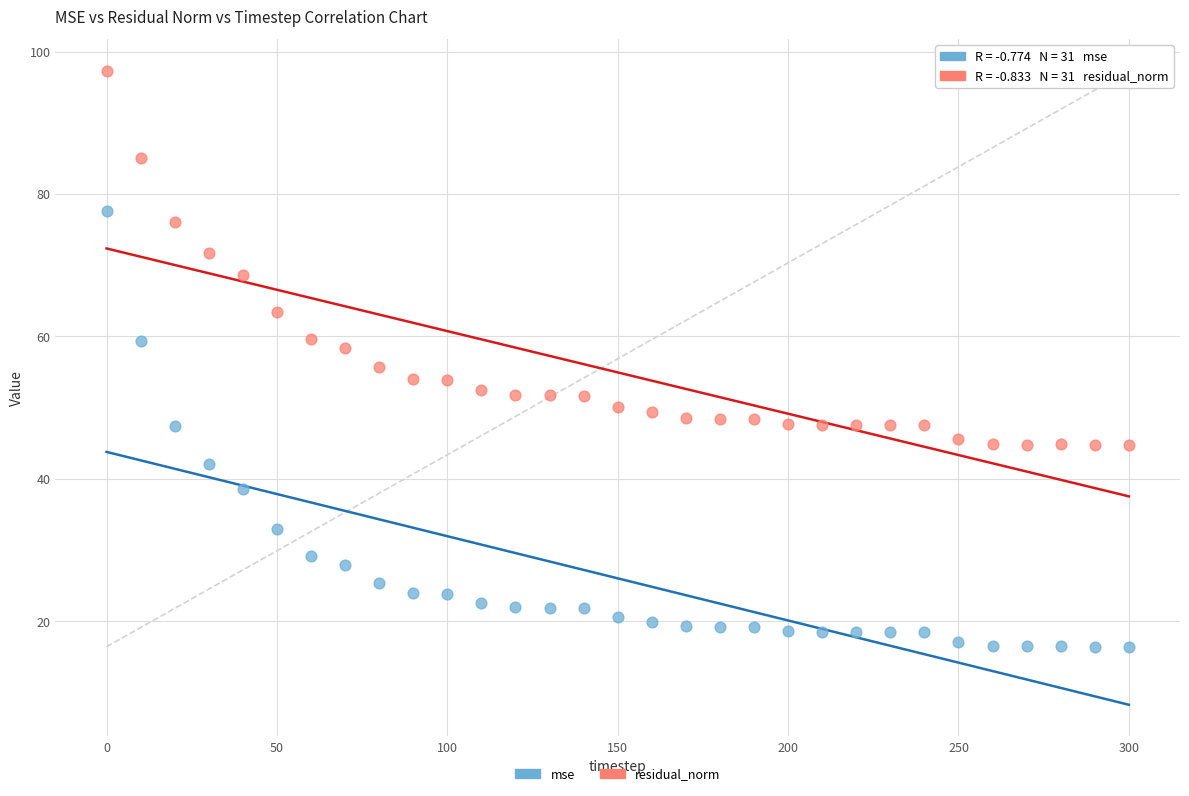

Which series contains the highest Y value?

residual_norm